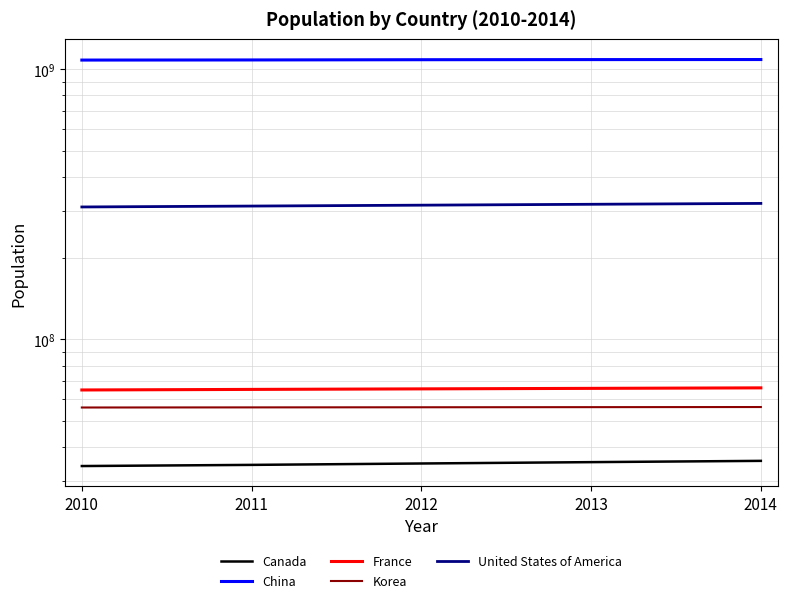

What is the value of the United States of America point at the 4th from the left?

316497531.0